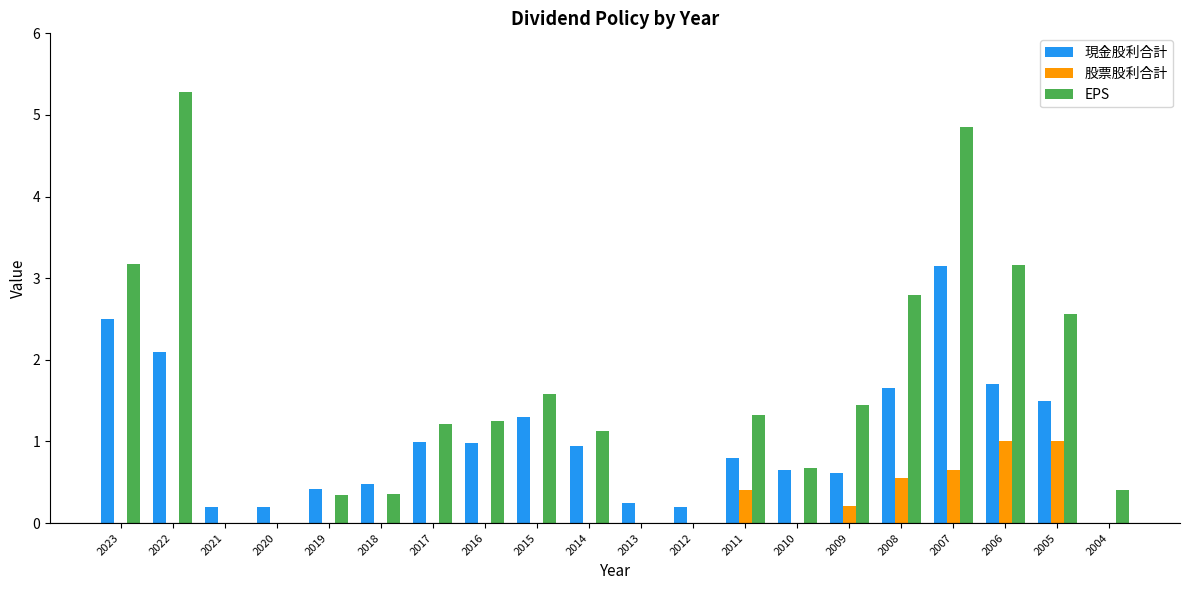

Reading left to right, what are all the values shown in this chart?

現金股利合計: 2.5	2.1	0.2	0.2	0.4	0.5	1.0	1.0	1.3	0.9	0.2	0.2	0.8	0.6	0.6	1.7	3.2	1.7	1.5	0.0
股票股利合計: 0.0	0.0	0.0	0.0	0.0	0.0	0.0	0.0	0.0	0.0	0.0	0.0	0.4	0.0	0.2	0.6	0.7	1.0	1.0	0.0
EPS: 3.2	5.3	-0.7	-0.3	0.3	0.4	1.2	1.2	1.6	1.1	-0.1	-0.6	1.3	0.7	1.4	2.8	4.8	3.2	2.6	0.4